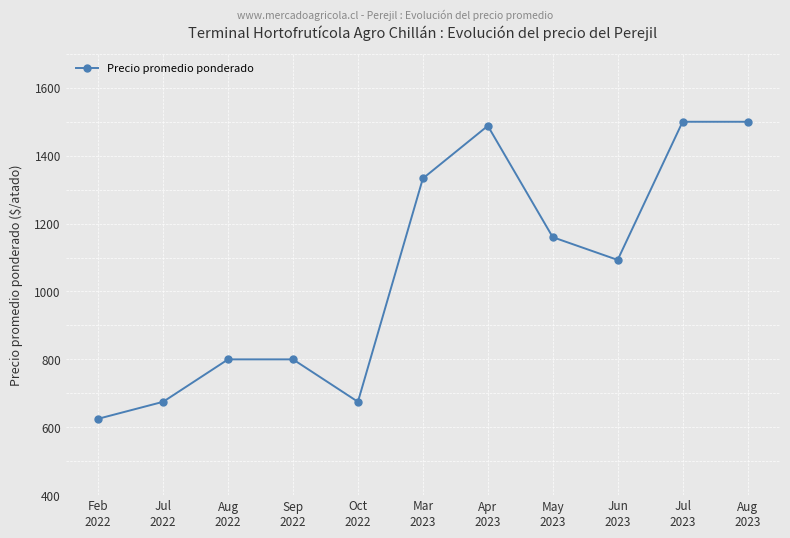

What is the value of the 4th point from the left?

800